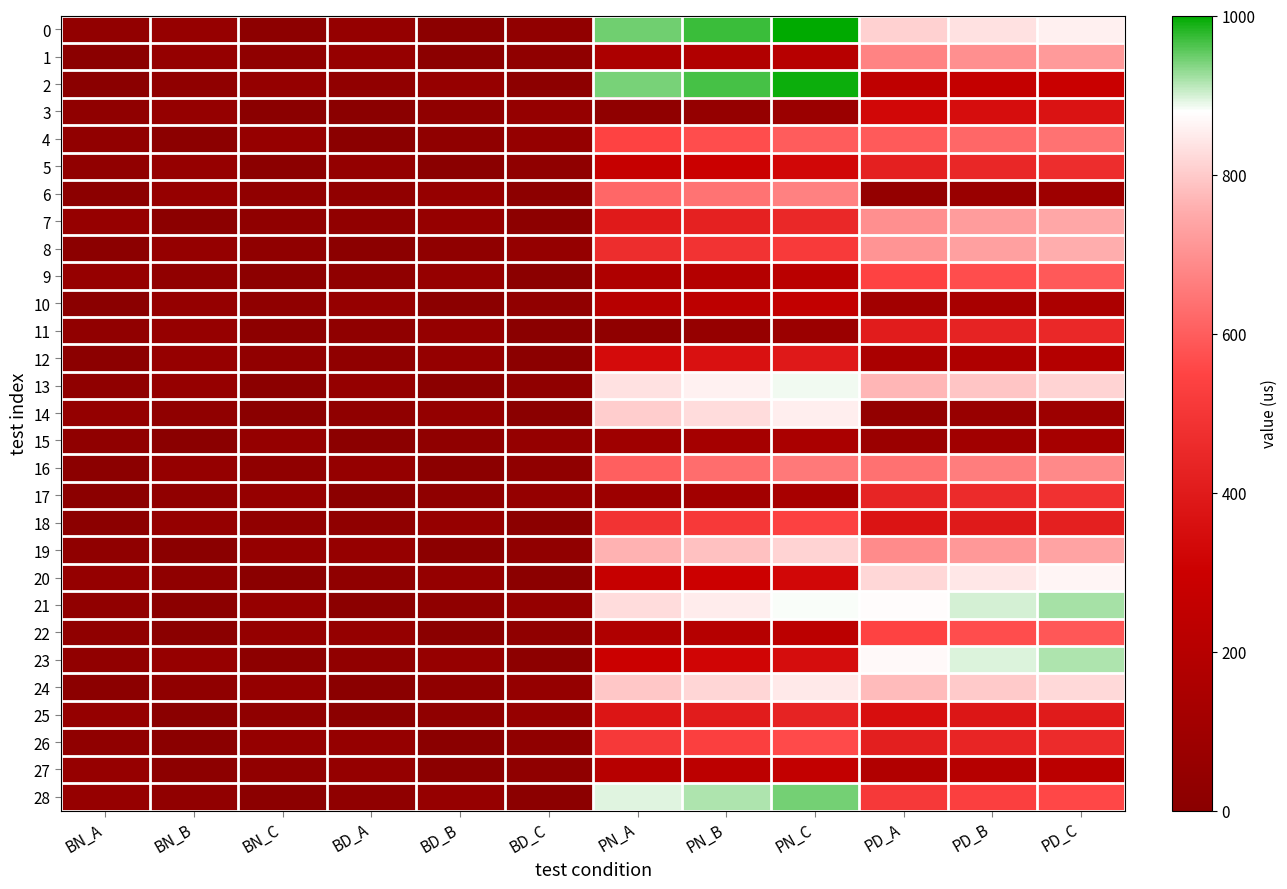

Which series changed the most between BD_A and PN_A?

2